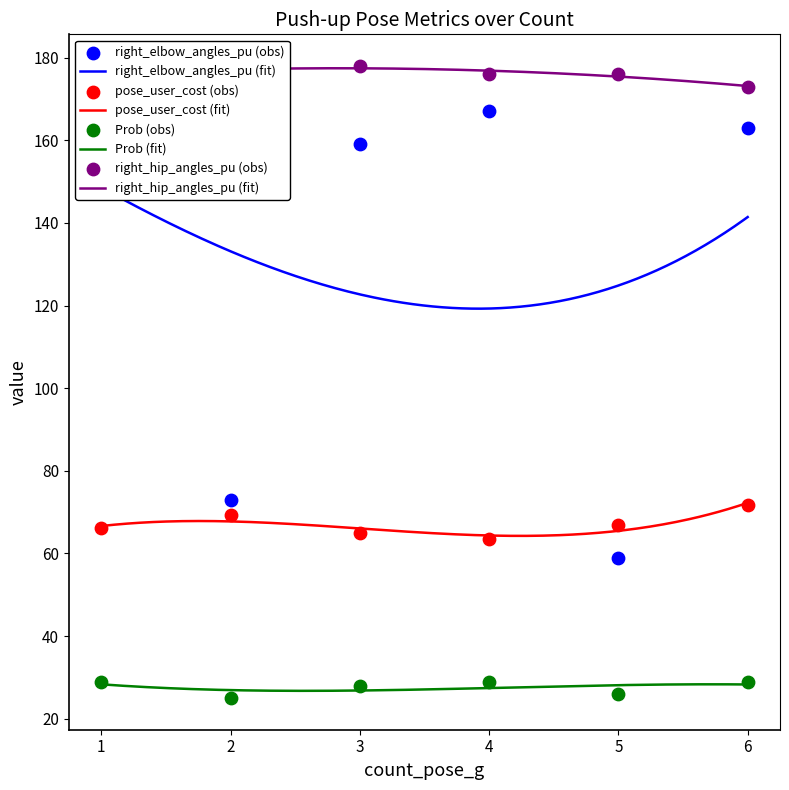

At how many categories does at least one series exceed 131?

6